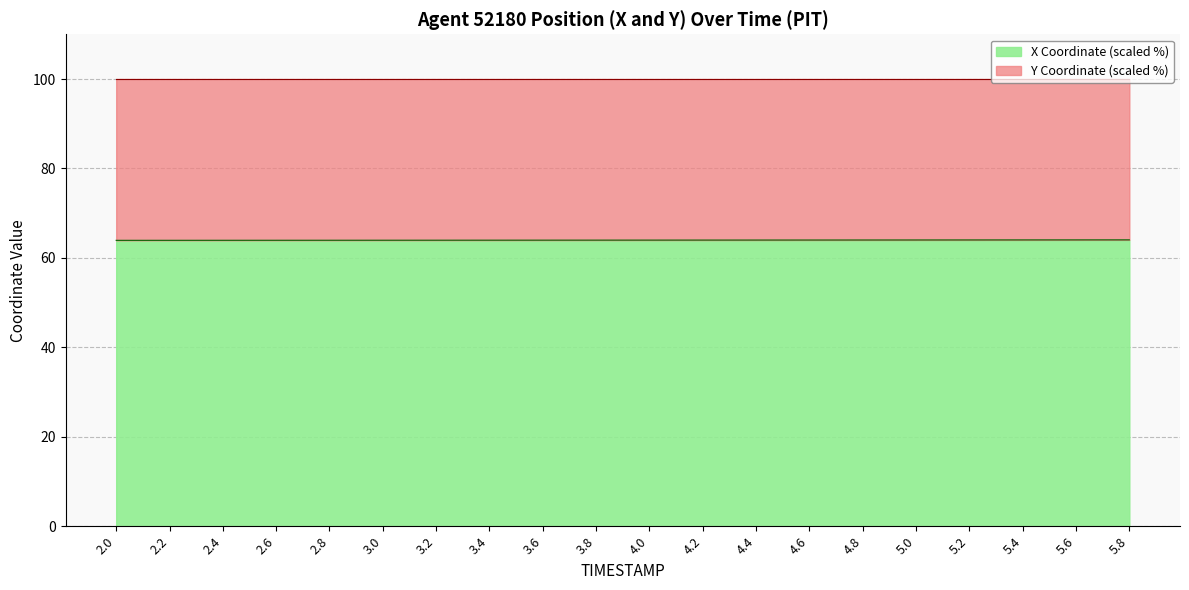

Rank the categories by value from highest to lowest.

5.8, 5.6, 5.4, 5.2, 5.0, 4.8, 4.6, 4.4, 4.2, 4.0, 3.8, 3.6, 3.4, 3.2, 3.0, 2.8, 2.6, 2.4, 2.2, 2.0